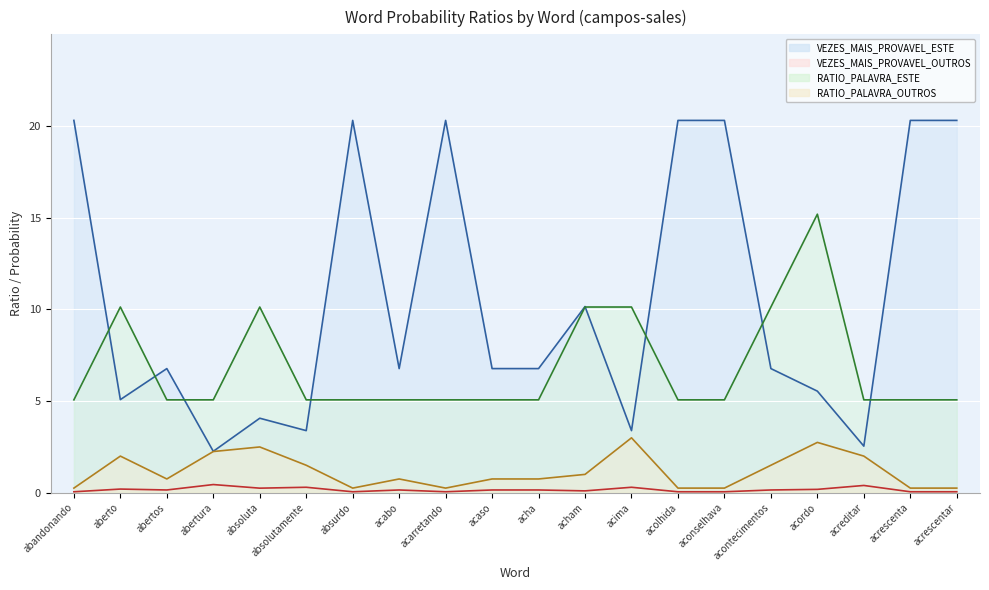

Does the chart display data point markers on the line(s)?

No